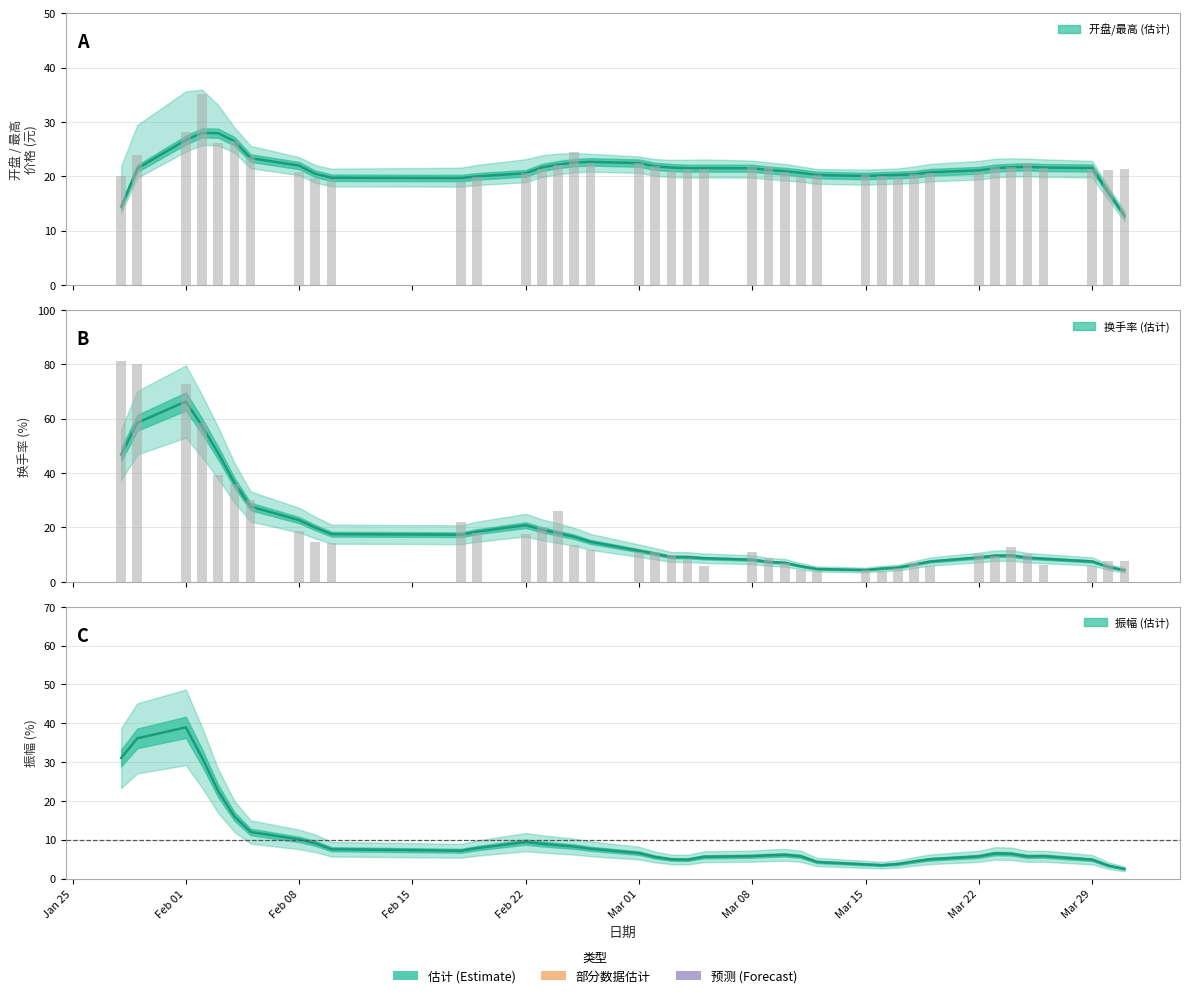

Is the value of 开盘 at 2021-02-05 greater than the value of 换手率 at 2021-02-19?

Yes